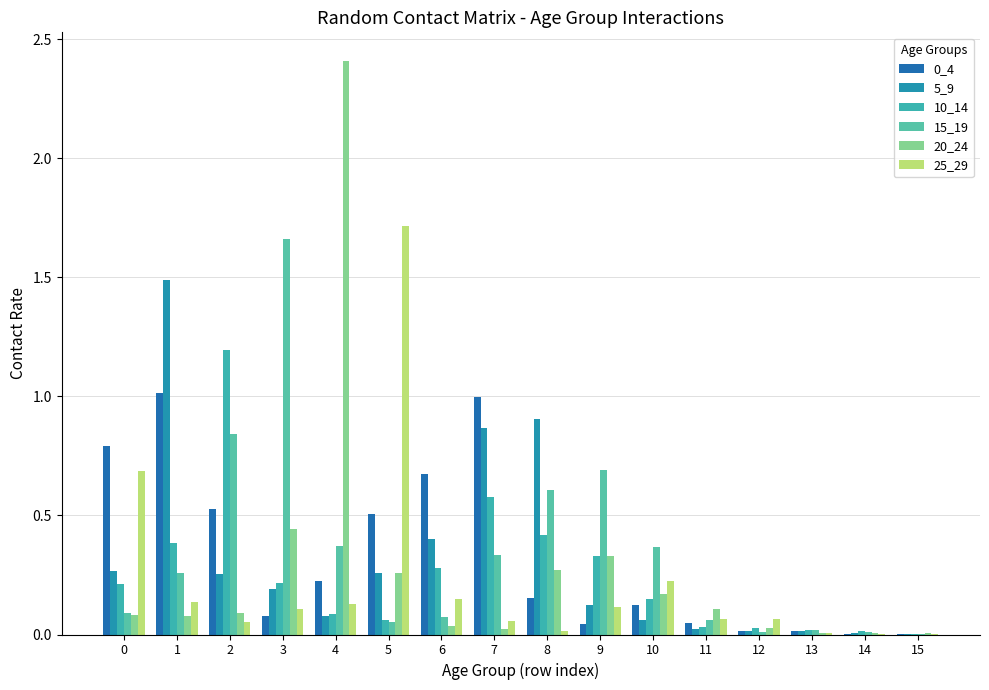

Rank the series by their maximum value, from highest to lowest.

20_24, 25_29, 15_19, 5_9, 10_14, 0_4